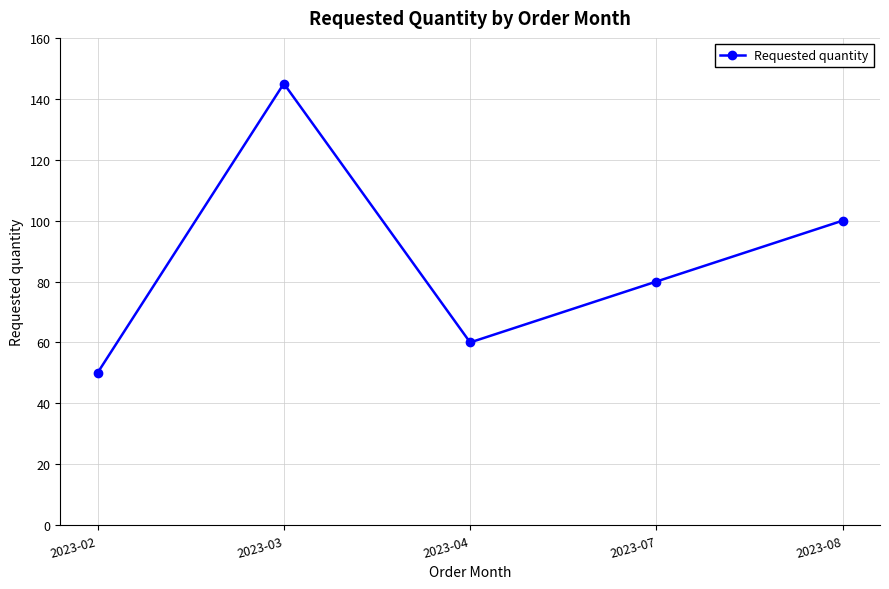

The value at 2023-03 is 145. True or false?

True